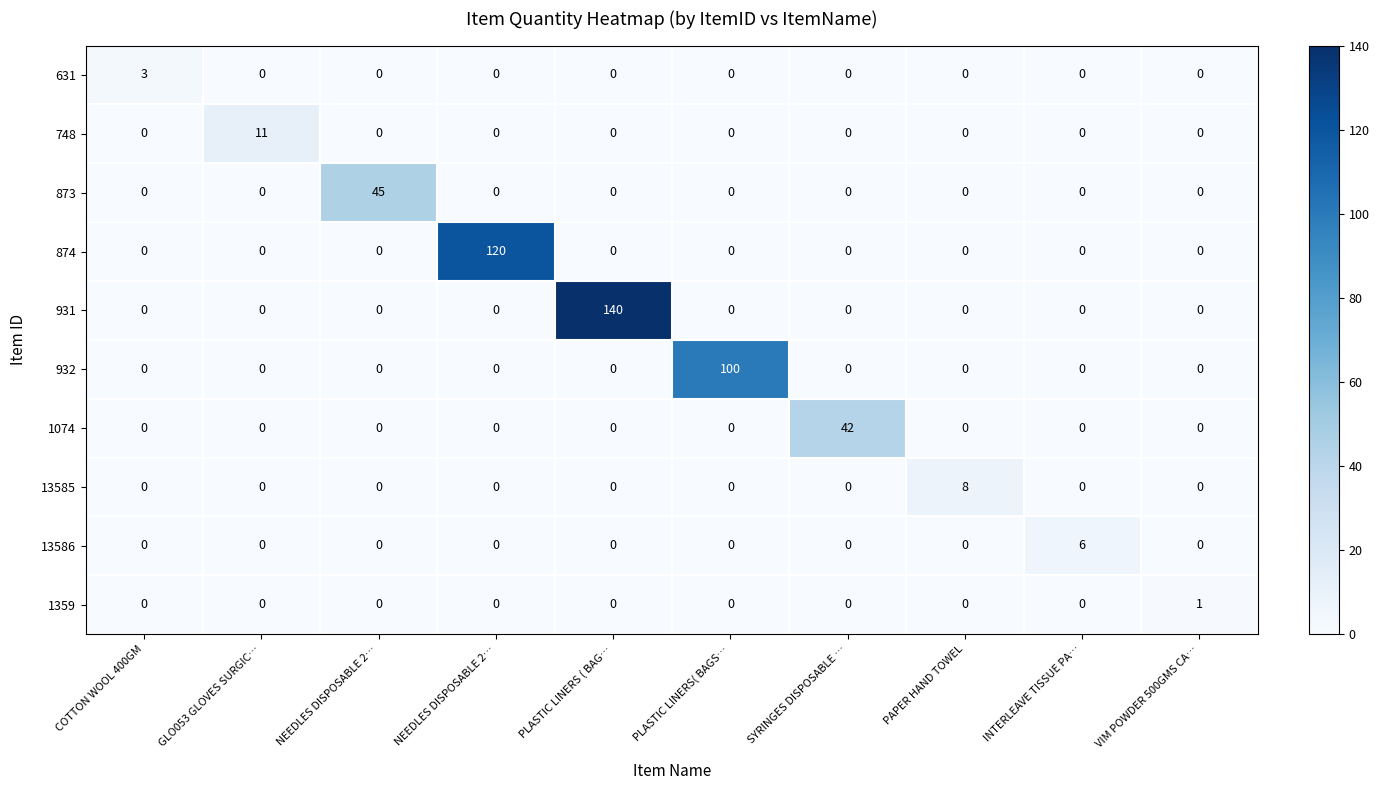

How many values in 873 are above zero?

1